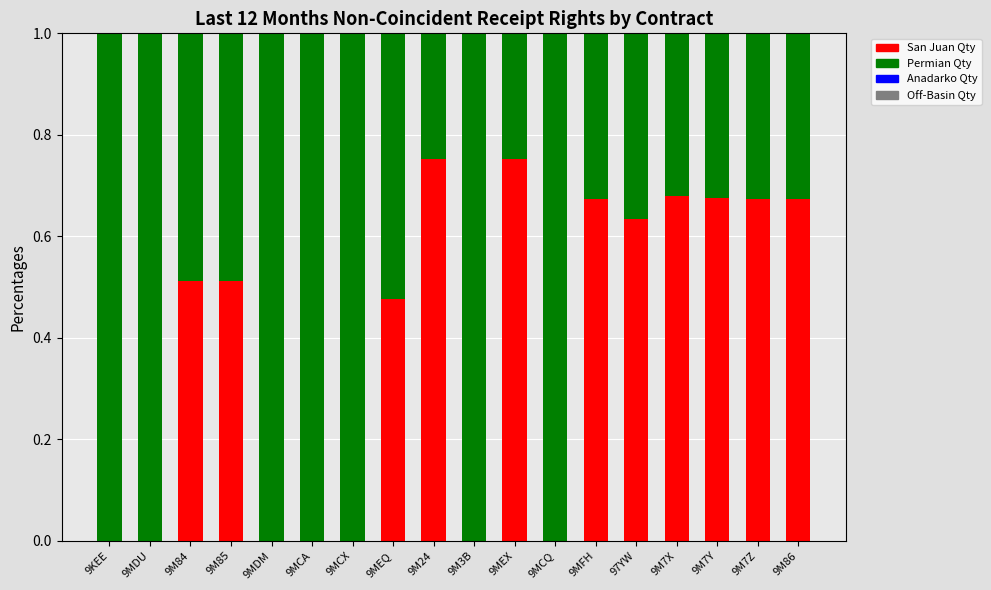

What is the total value across all series at 9MFH?

1.0